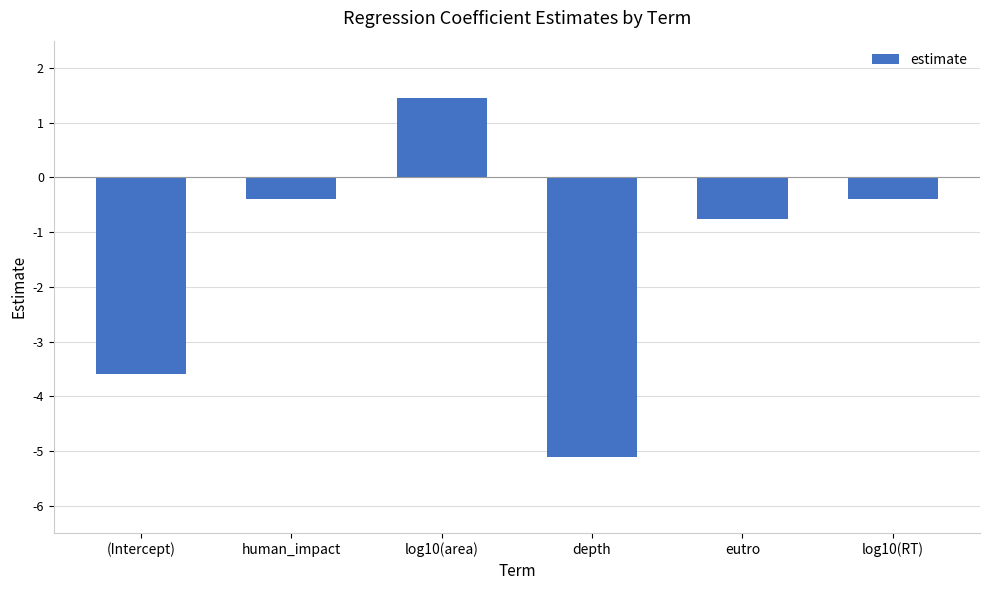

Read the value at eutro.

-0.8